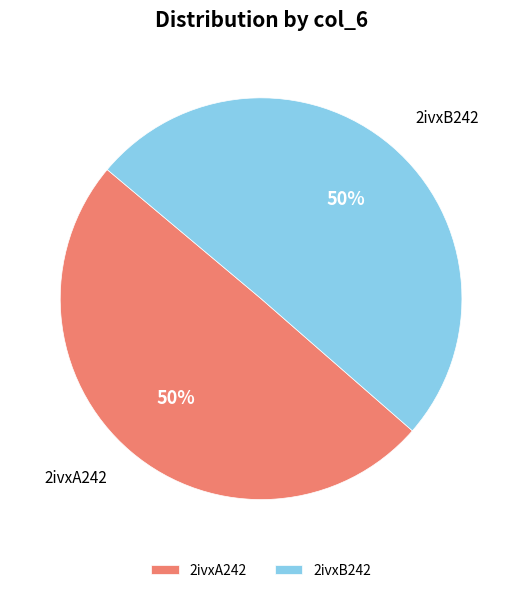

To the nearest percent, what is the average slice percentage?

50%